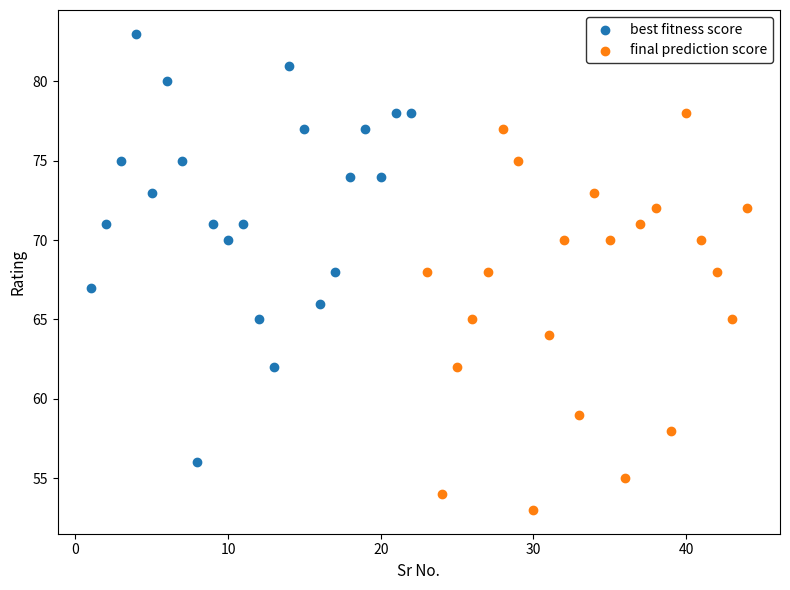

Which series reaches the minimum Y coordinate?

final prediction score